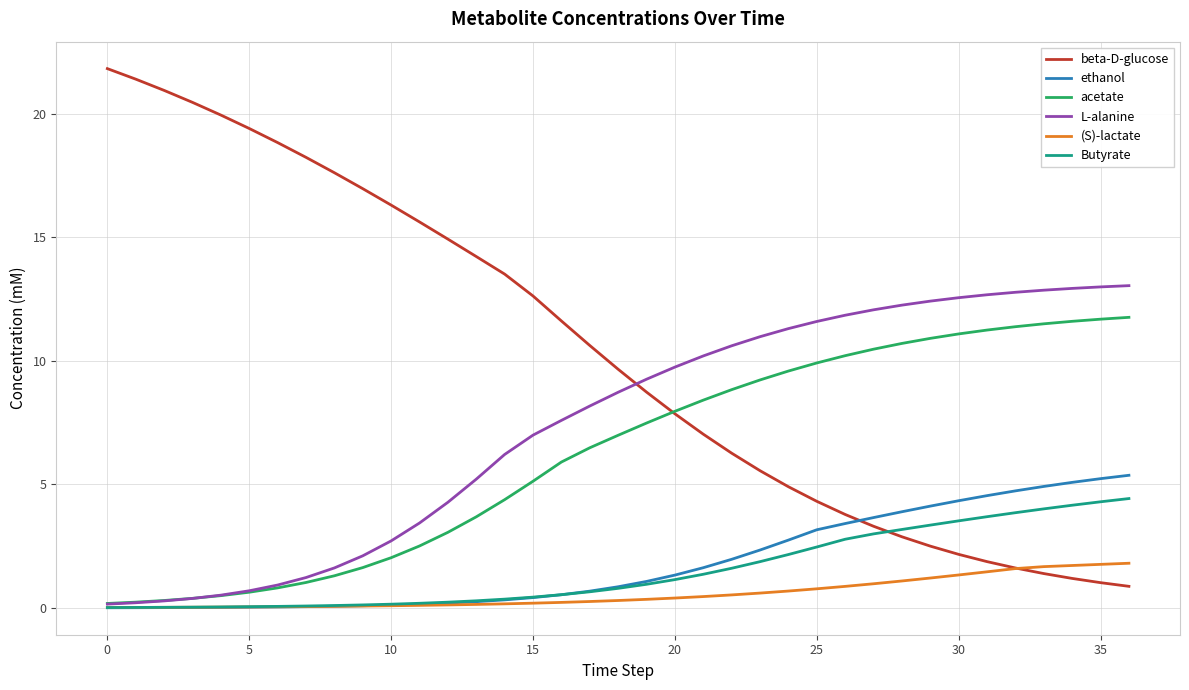

Which series has the largest range (max minus min)?

beta-D-glucose